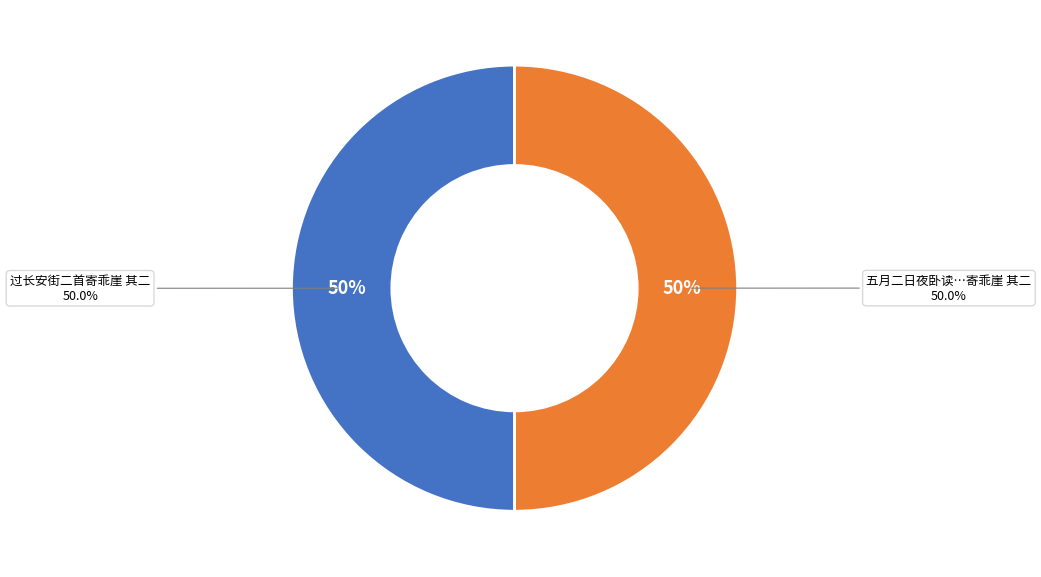

What percentage is the 过长安街二首寄乖崖 其二 slice, to the nearest percent?

50%